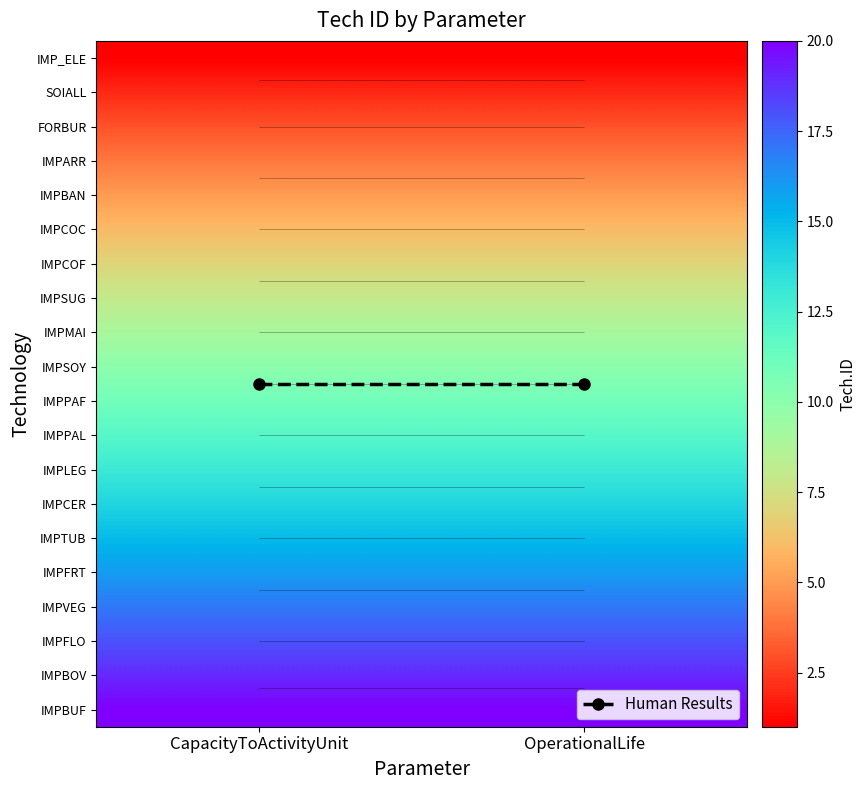

At which category does the chart reach its peak across all series?

CapacityToActivityUnit